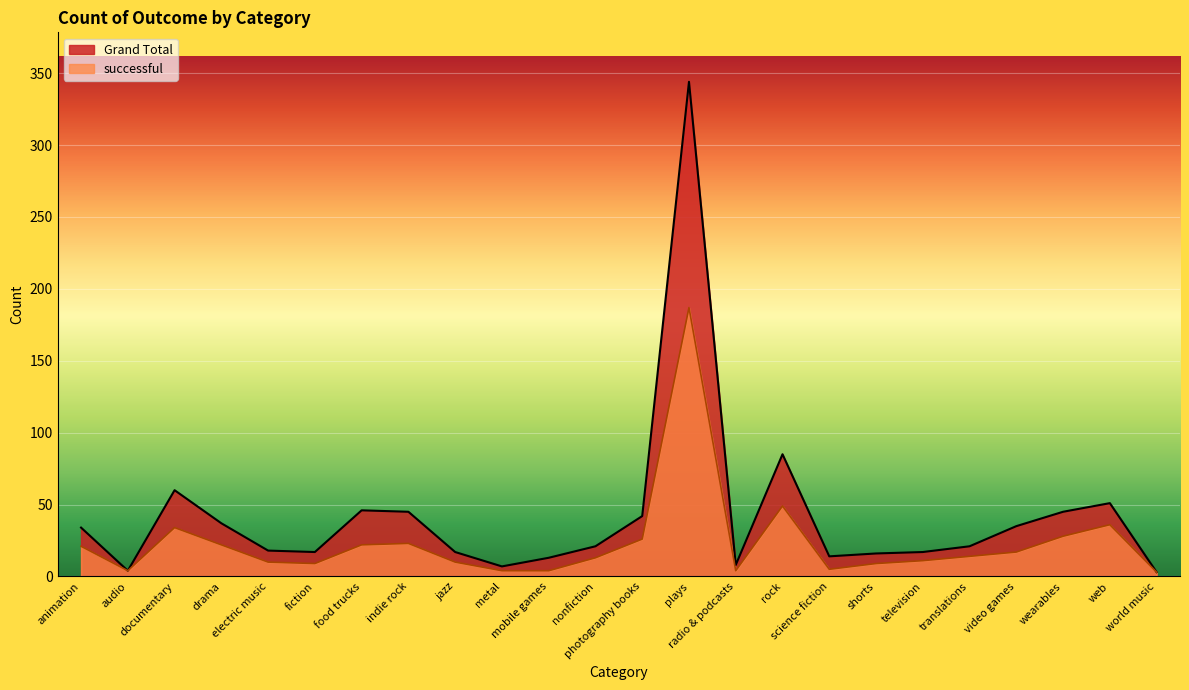

Count the number of data series in this chart.

2